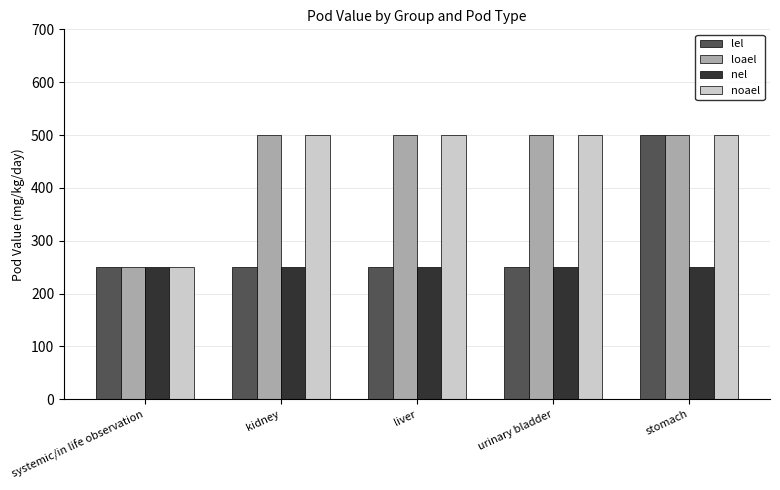

What is the label of the 2nd bar from the right?

urinary bladder